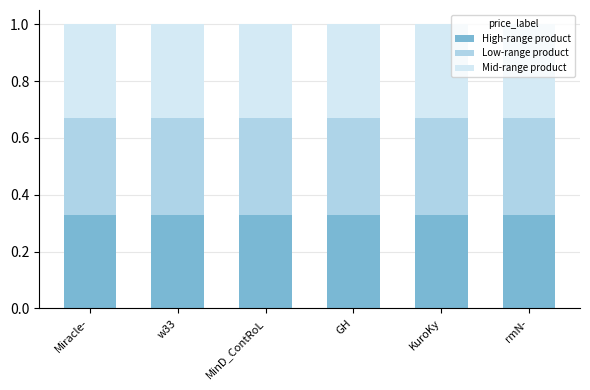

What is the total value across all series at GH?

1.0